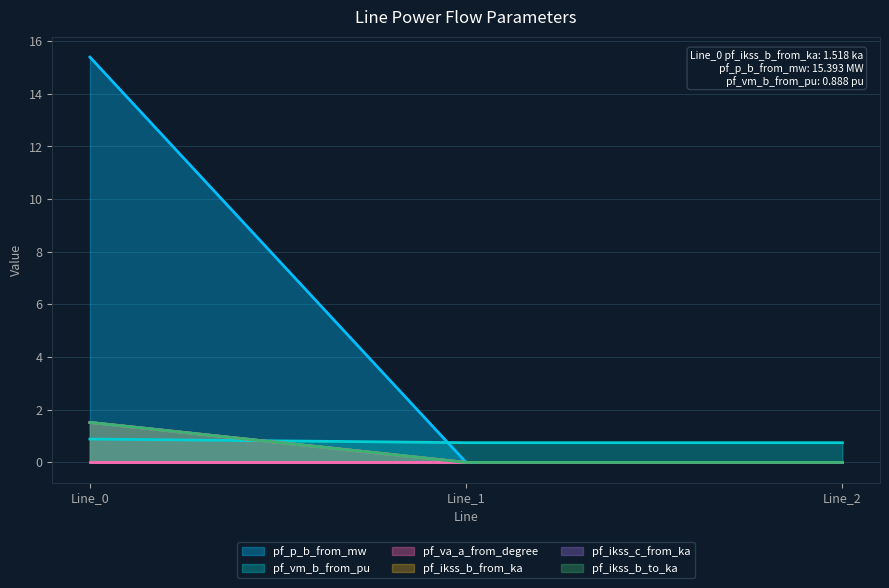

Between Line_2 and Line_1, which is larger?

Line_1